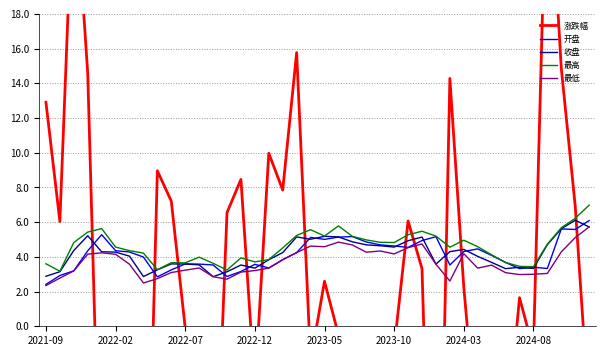

What is the sum of all 收盘 values?

167.6